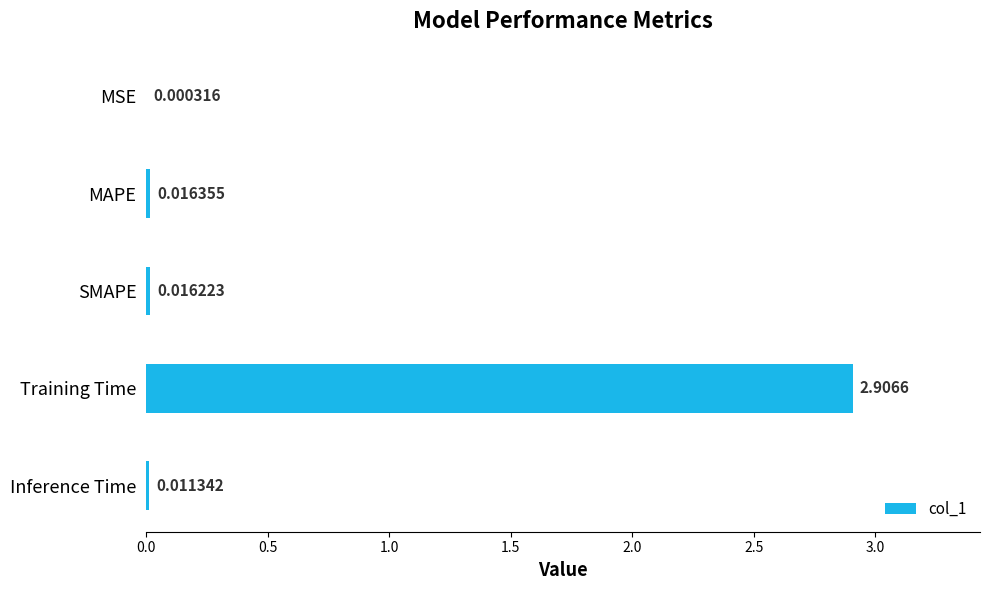

How many series are shown in this chart?

1